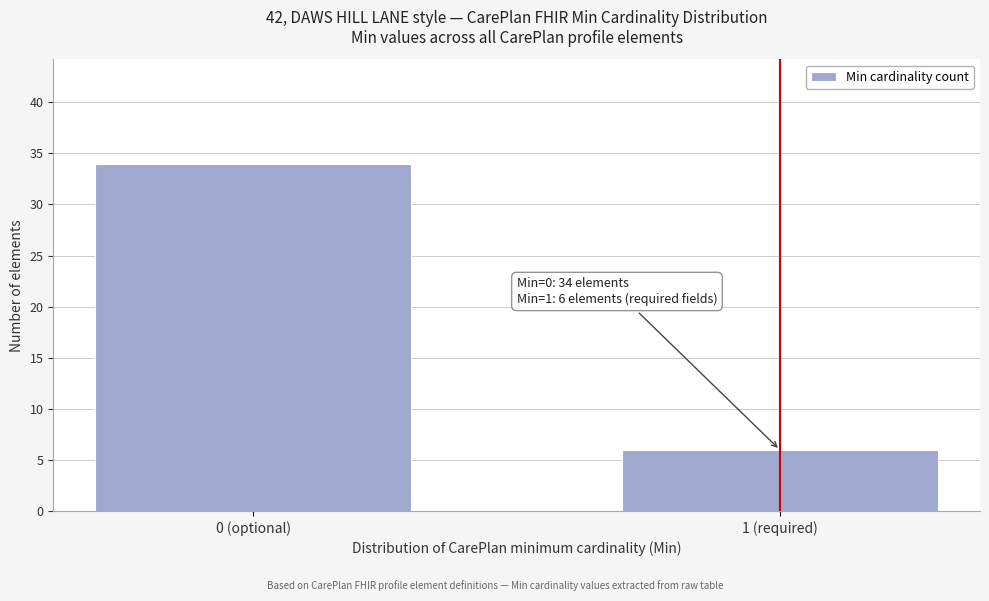

Reading left to right, what are all the values shown in this chart?

0 (optional)=34	1 (required)=6